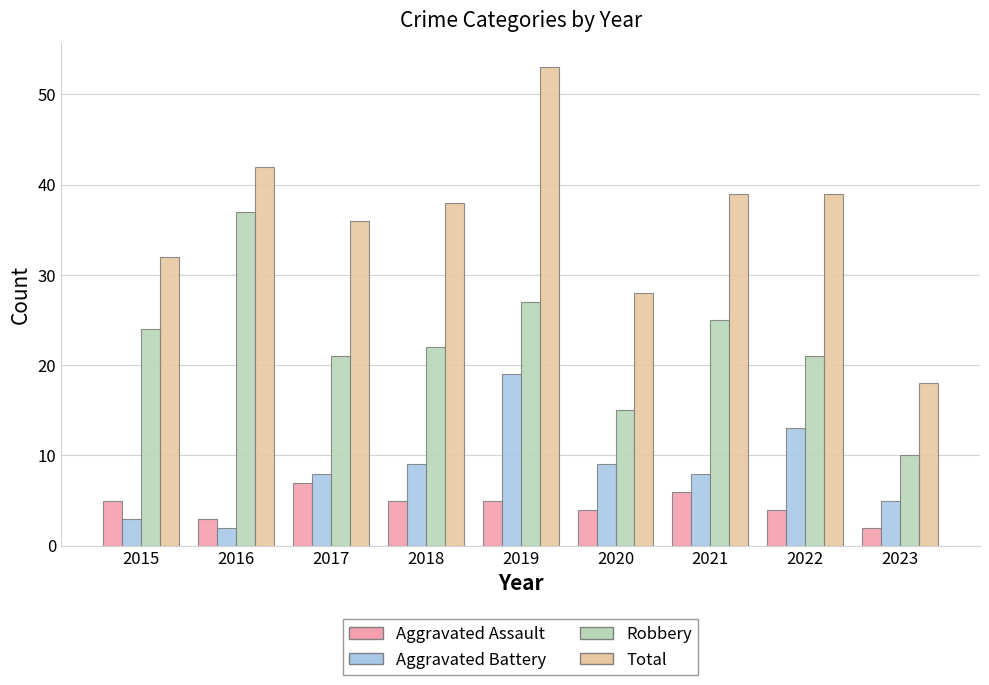

Between 2018 and 2021, which series saw the biggest shift?

Robbery